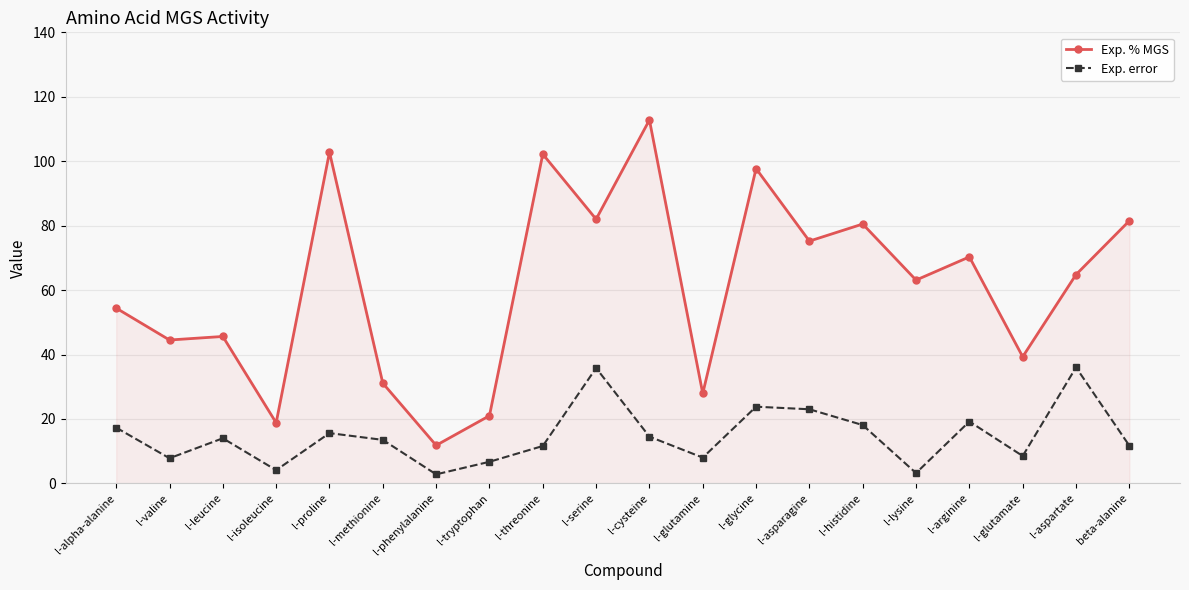

True or false: Exp. % MGS has a value of 157.6 at l-proline.

False